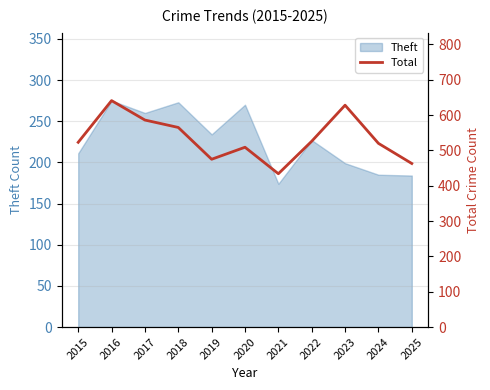

True or false: Theft has a value of 113 at 2015.

False